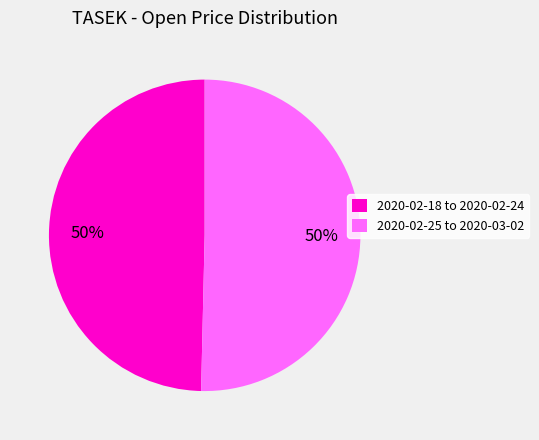

Do 2020-02-18 to 2020-02-24 and 2020-02-25 to 2020-03-02 together represent more than half of the pie?

Yes